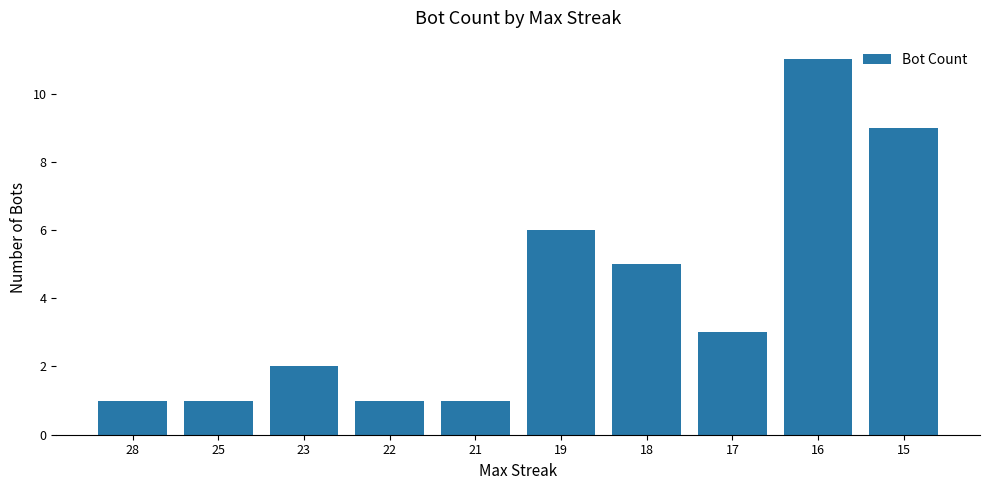

What is the change in value from 17 to 16?

+8